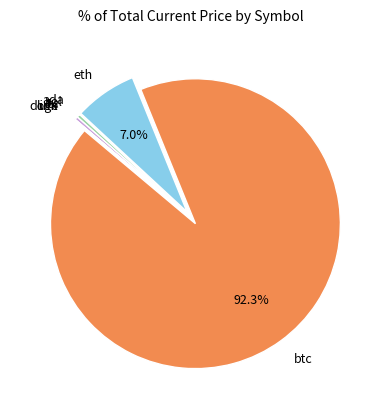

Which slice is the largest?

btc